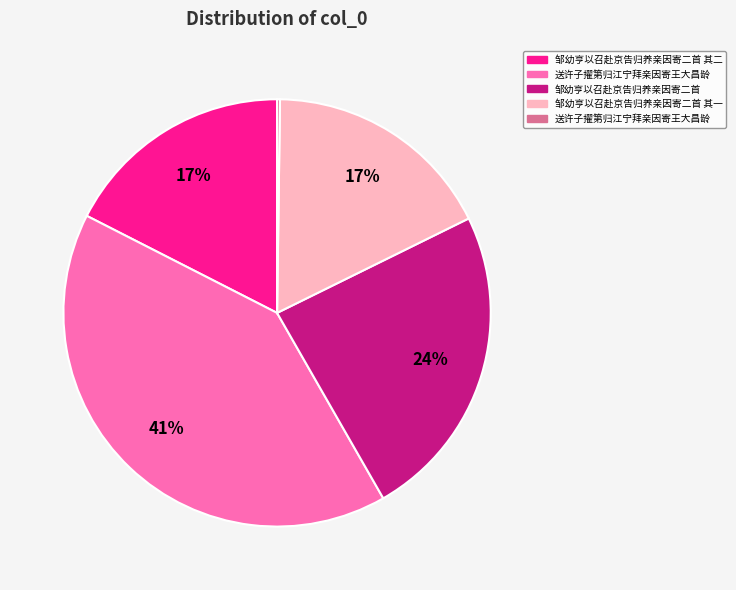

To the nearest percent, what is the average slice percentage?

20%